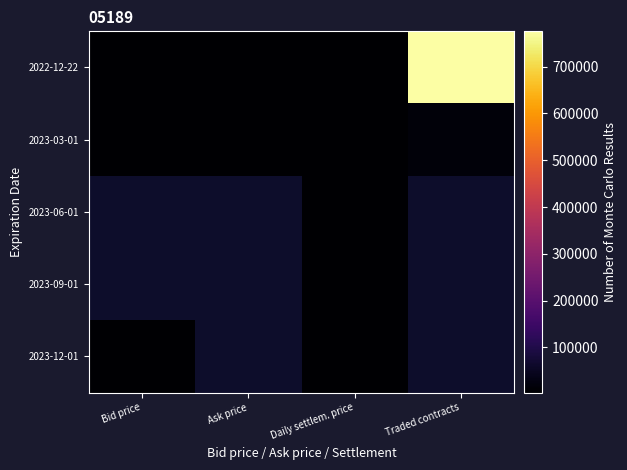

Is it true that 2023-03-01 equals 11862.3 at Traded contracts?

False